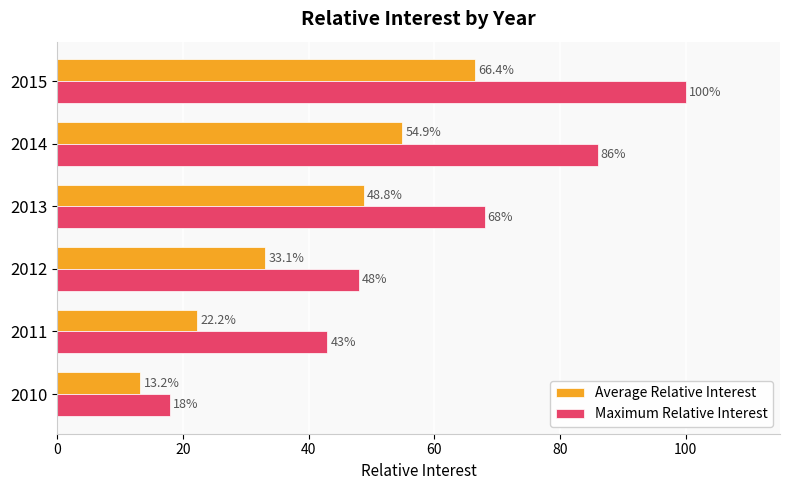

How many data points in Average Relative Interest are above 48?

3